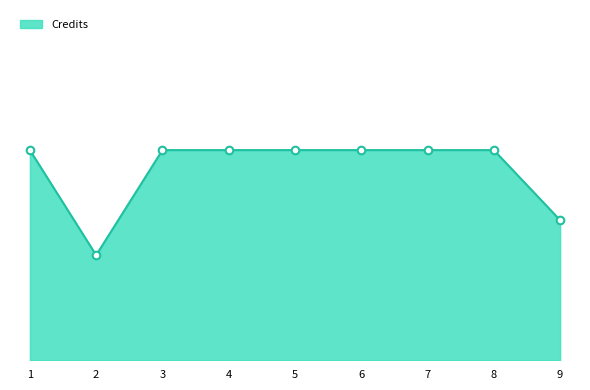

What is the change in value from 1 to 9?

-2